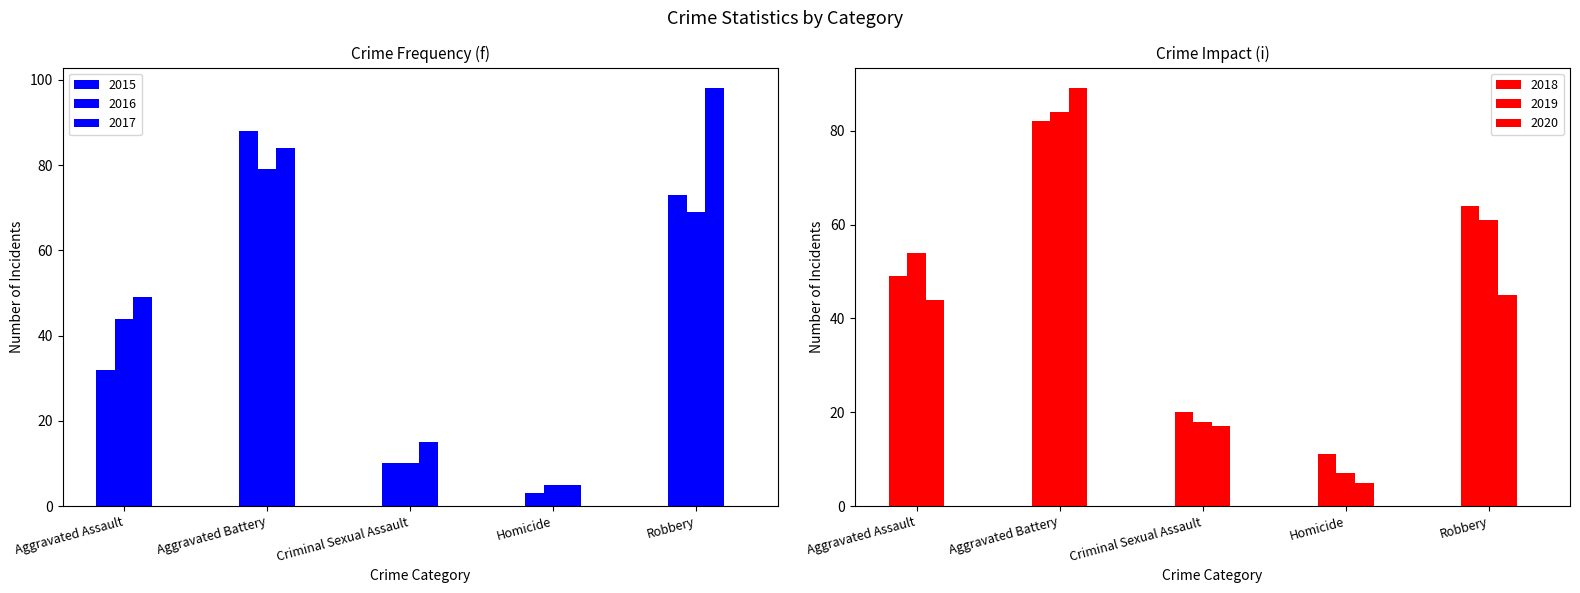

Between Criminal Sexual Assault and Homicide, which series saw the biggest shift?

2020